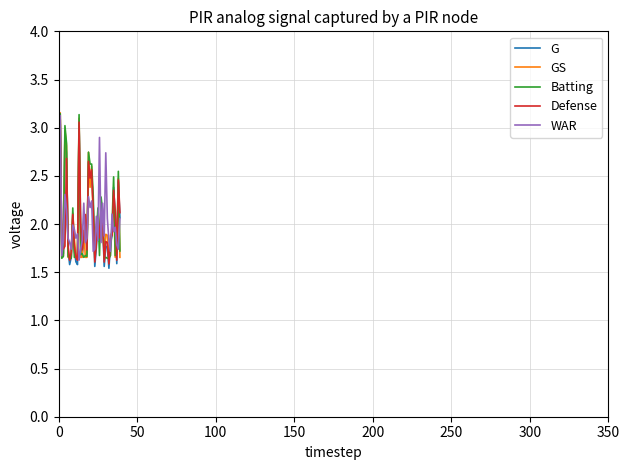

How many lines are shown in the chart?

5